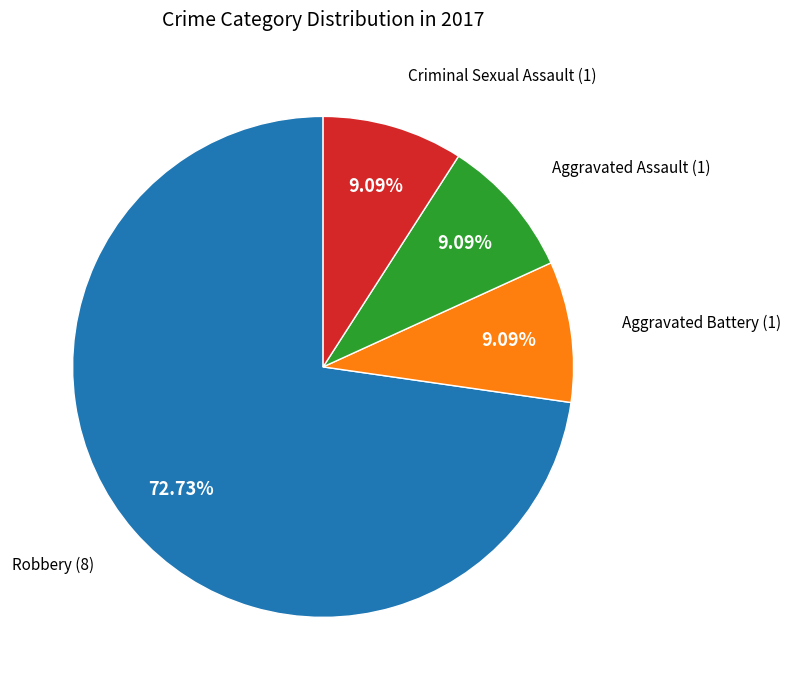

Does any single category account for the majority?

Yes